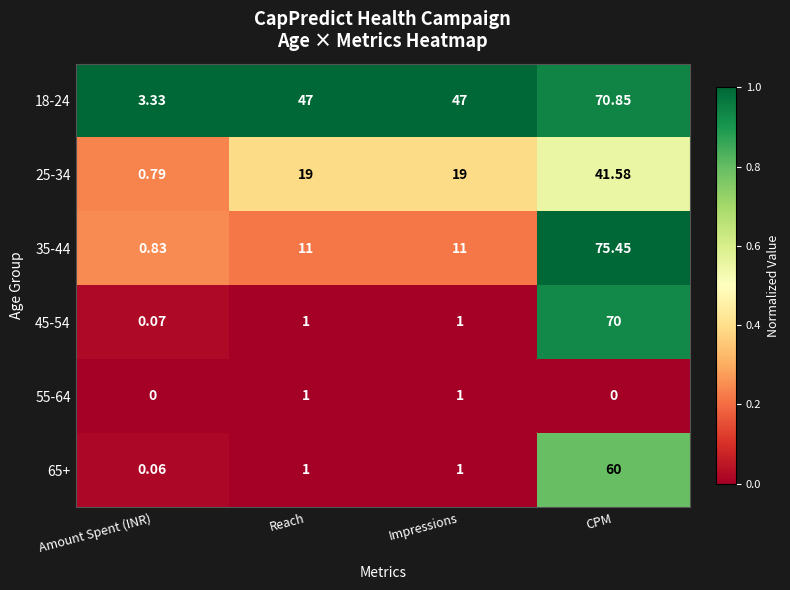

Is it true that 18-24 equals 0.7 at Reach?

False